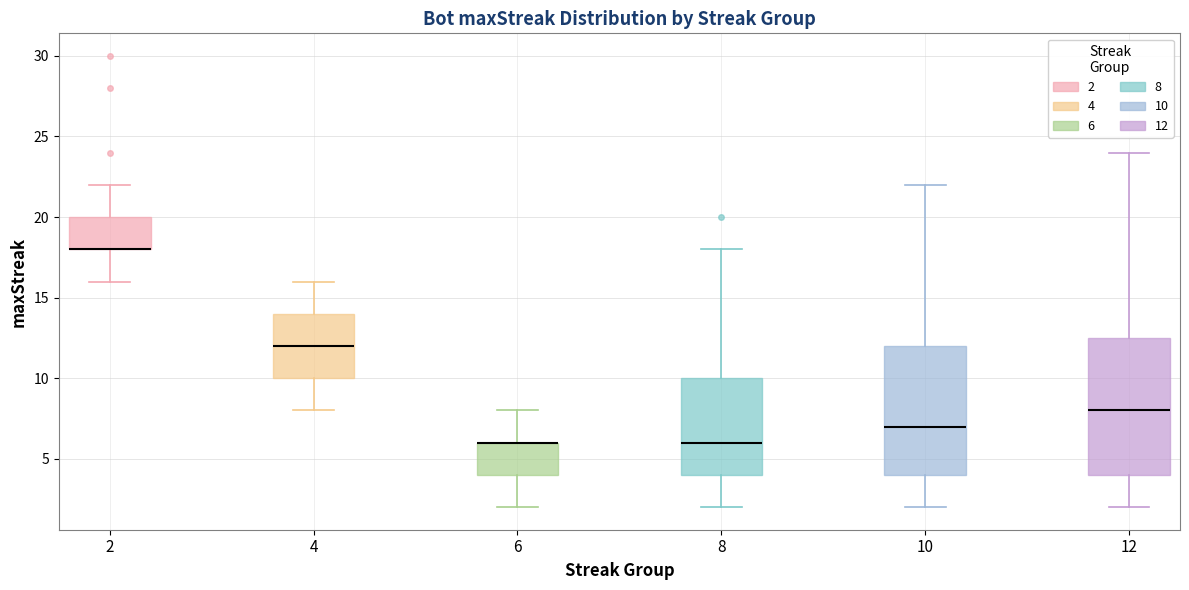

Reading left to right, transcribe this box plot: for each box, give where its median line is, the range the box spans, and where its two whiskers end, as read against the y-axis. The values are not printed on the chart, so give them approximately, as read against the axis.

2: median 18.0 (drawn on the box's lower edge), box 18.0 to 20.0, whiskers 16.0 to 22.0
4: median 12.0, box 10.0 to 14.0, whiskers 8.0 to 16.0
6: median 6.0 (drawn on the box's upper edge), box 4.0 to 6.0, whiskers 2.0 to 8.0
8: median 6.0, box 4.0 to 10.0, whiskers 2.0 to 18.0
10: median 7.0, box 4.0 to 12.0, whiskers 2.0 to 22.0
12: median 8.0, box 4.0 to 12.5, whiskers 2.0 to 24.0